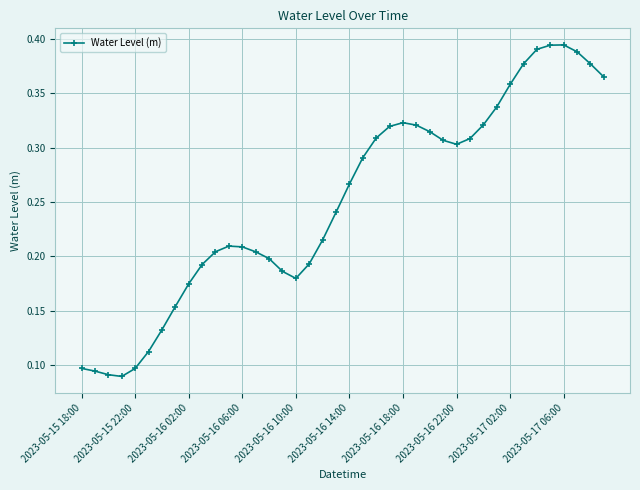

What is the sum of all values?

10.0